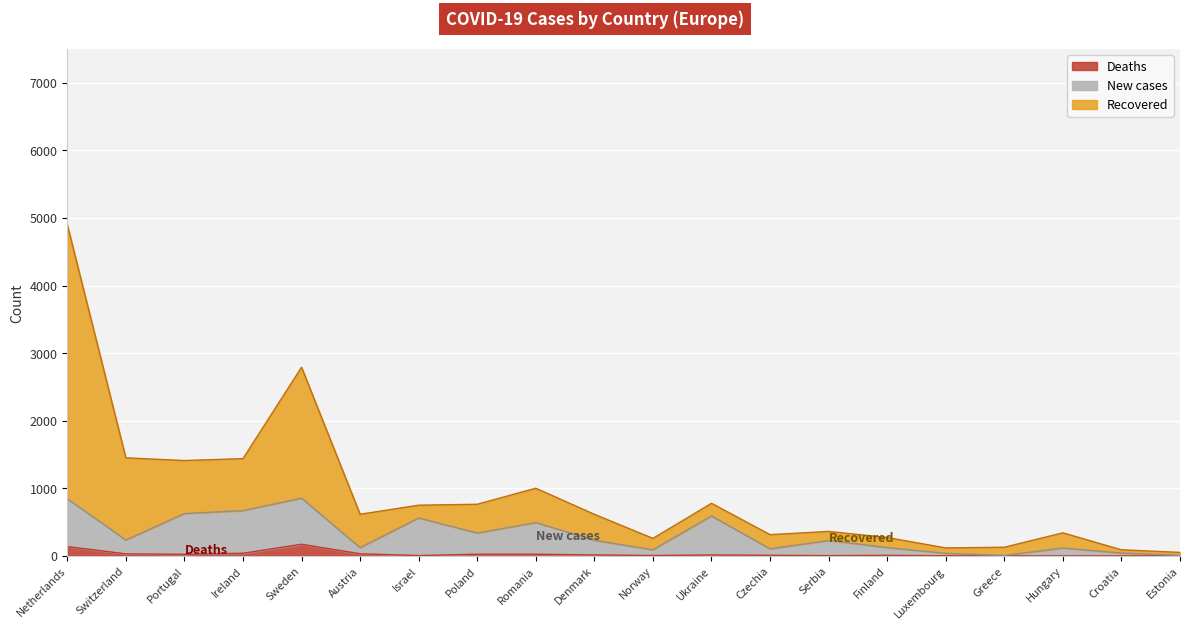

What are all the series names shown in the legend?

Deaths, New cases, Recovered